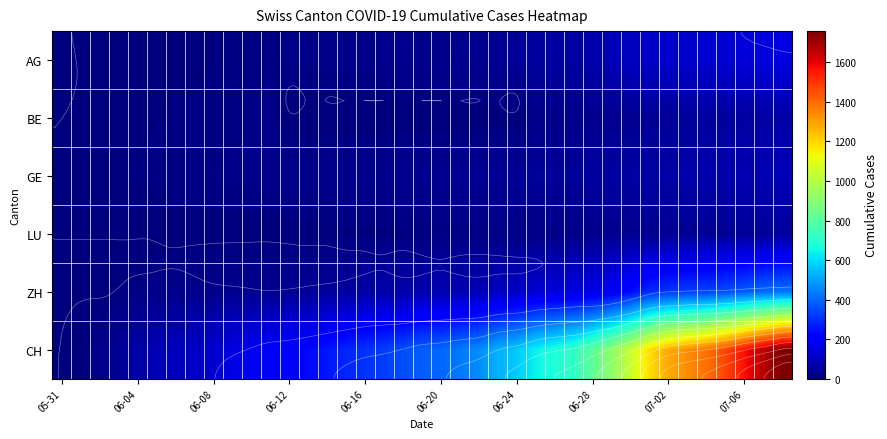

What is the highest value of the ZH series?

424